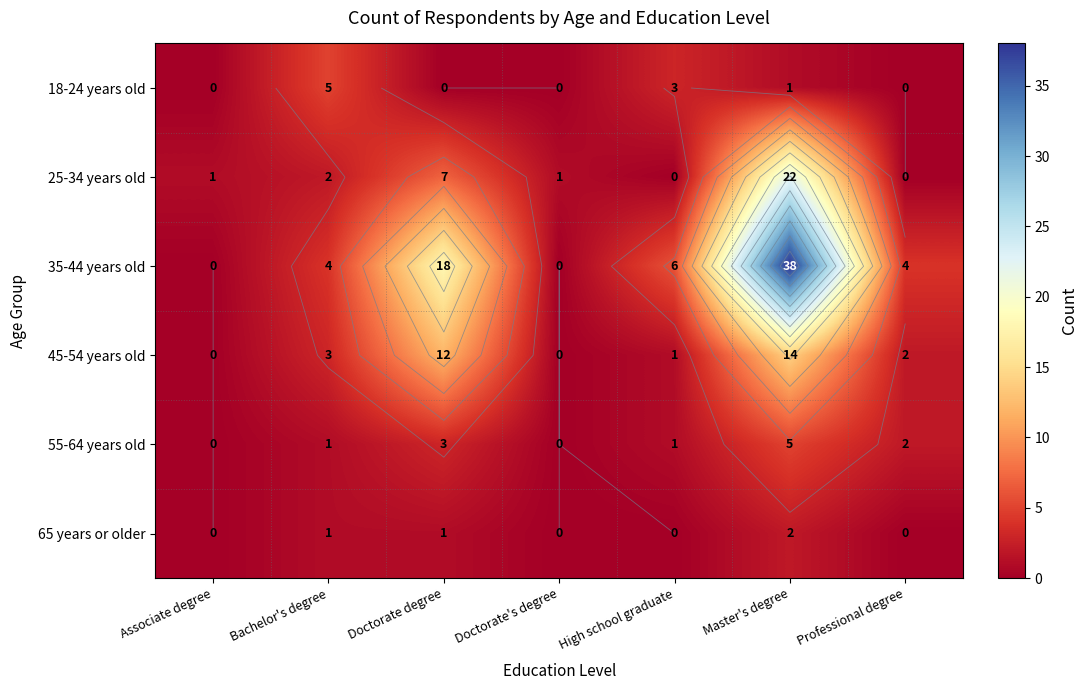

How many values in the 35-44 years old series are below 4?

2